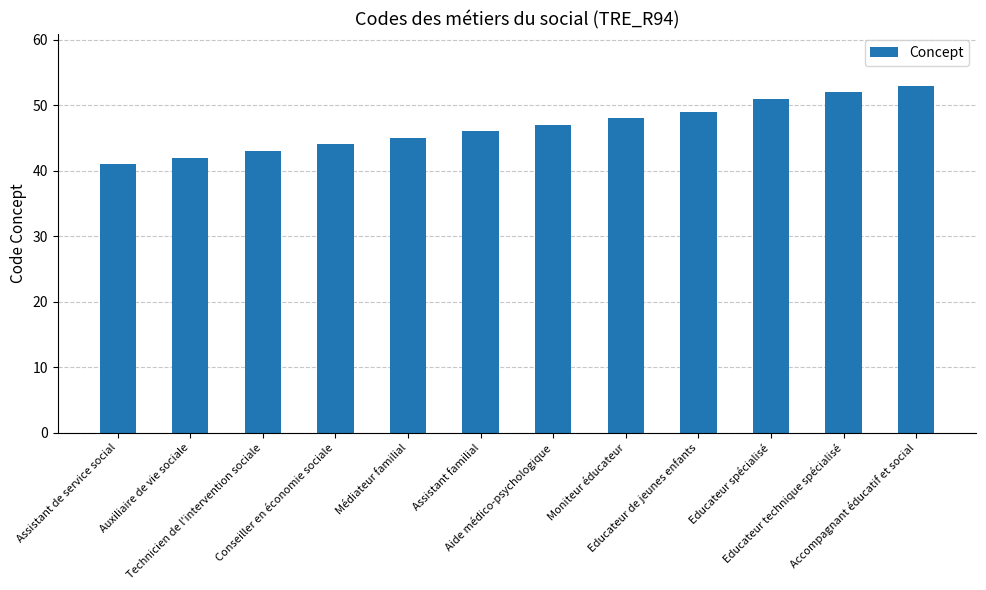

List the labels in order of value, smallest first.

Assistant de service social, Auxiliaire de vie sociale, Technicien de l'intervention sociale, Conseiller en économie sociale, Médiateur familial, Assistant familial, Aide médico-psychologique, Moniteur éducateur, Educateur de jeunes enfants, Educateur spécialisé, Educateur technique spécialisé, Accompagnant éducatif et social